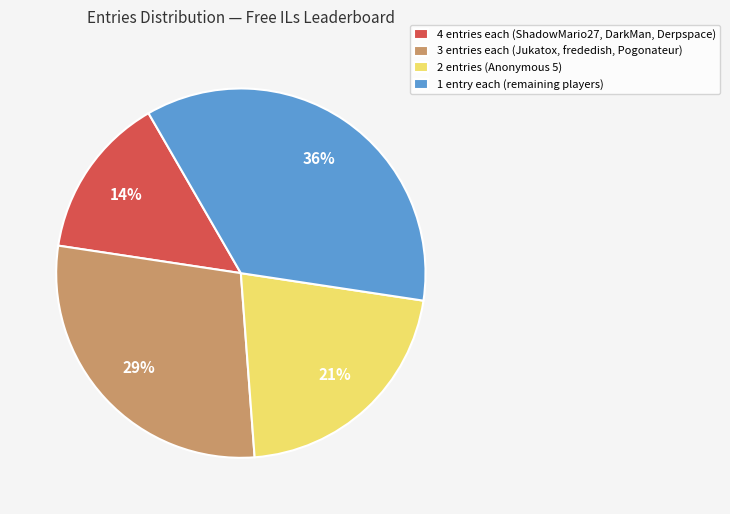

To the nearest percent, what percentage of the pie is 4 entries each (ShadowMario27, DarkMan, Derpspace)?

14%